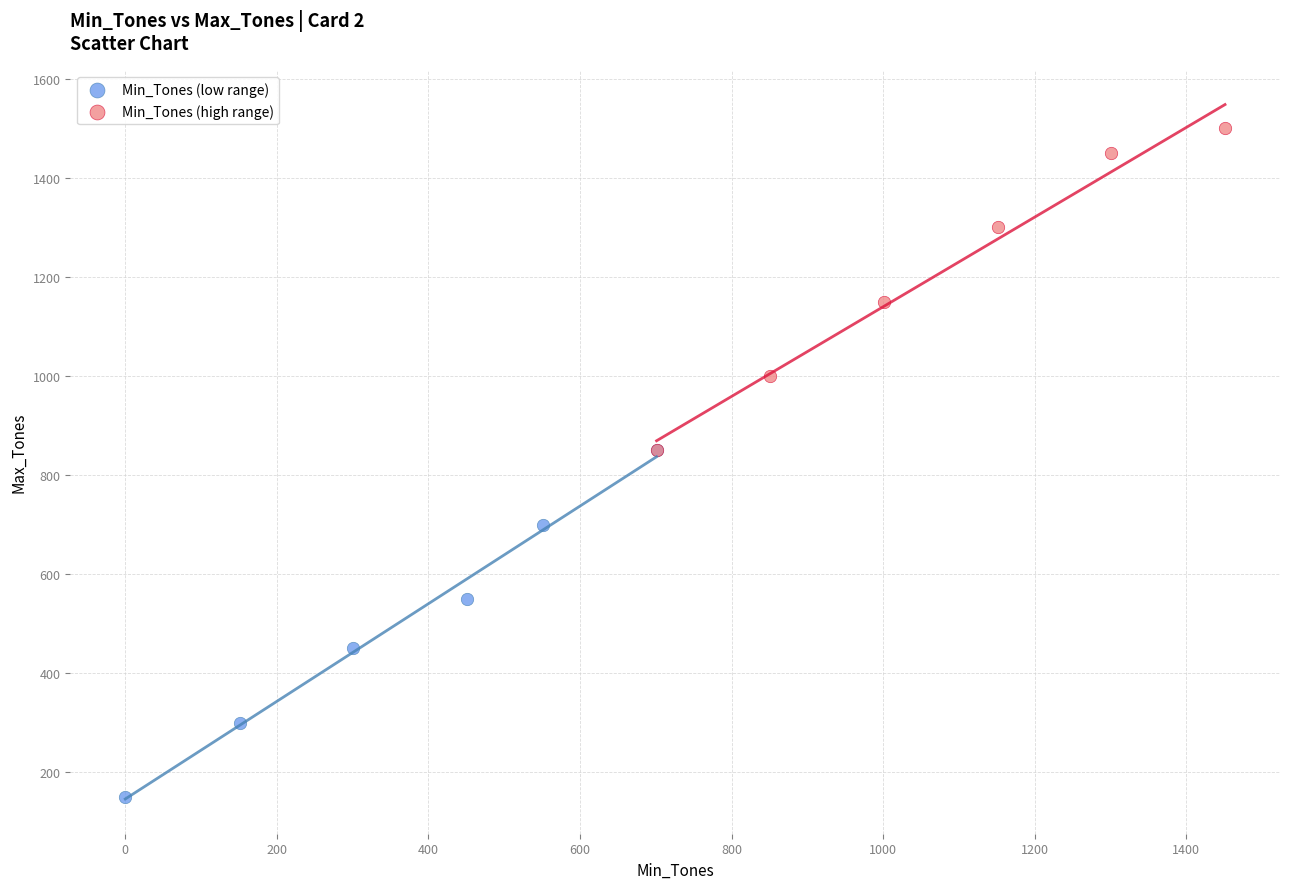

Which series has the widest spread of Y values?

Min_Tones (low range)